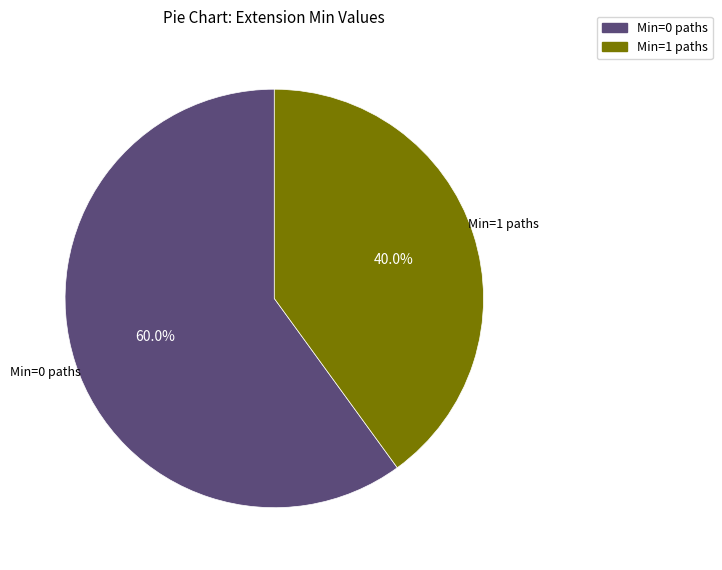

Rank the categories by value from lowest to highest.

Min=1 paths, Min=0 paths